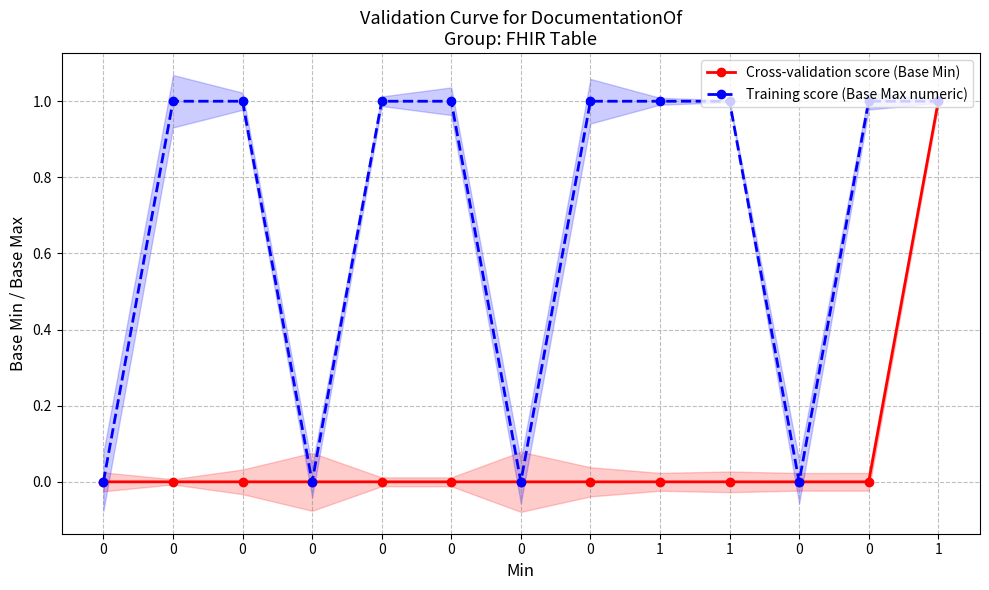

Which series has the largest total across all categories?

Training score (Base Max numeric)